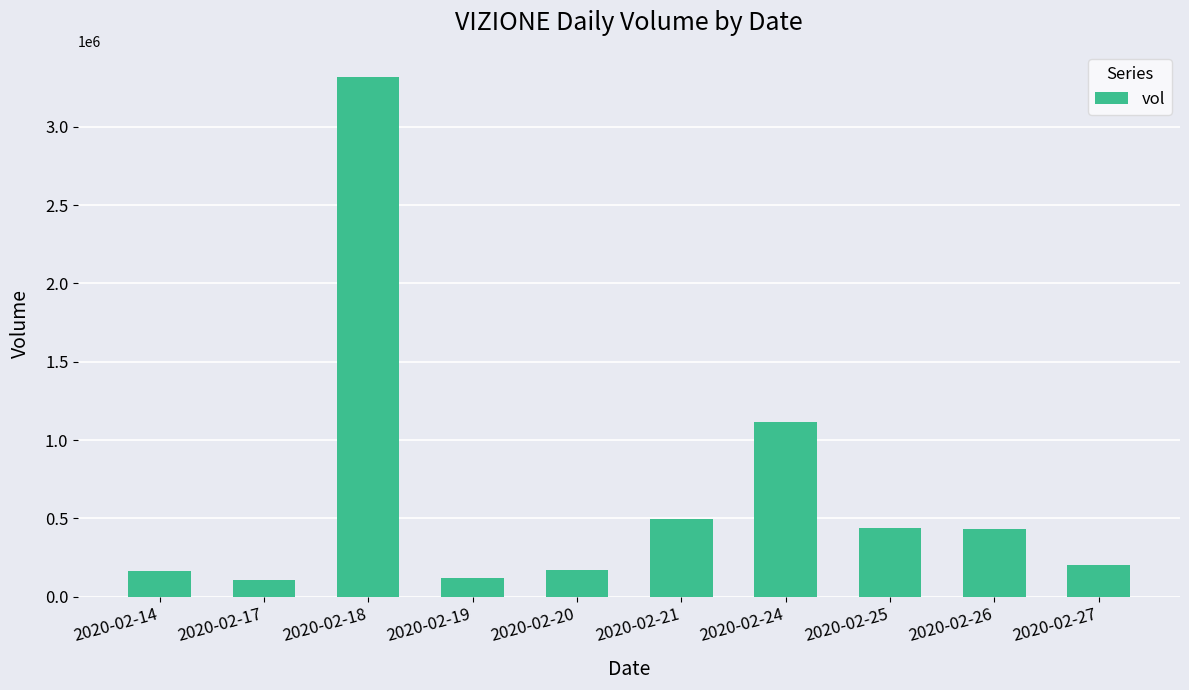

Approximately how many times larger is the value at 2020-02-26 compared to 2020-02-21?

0.9